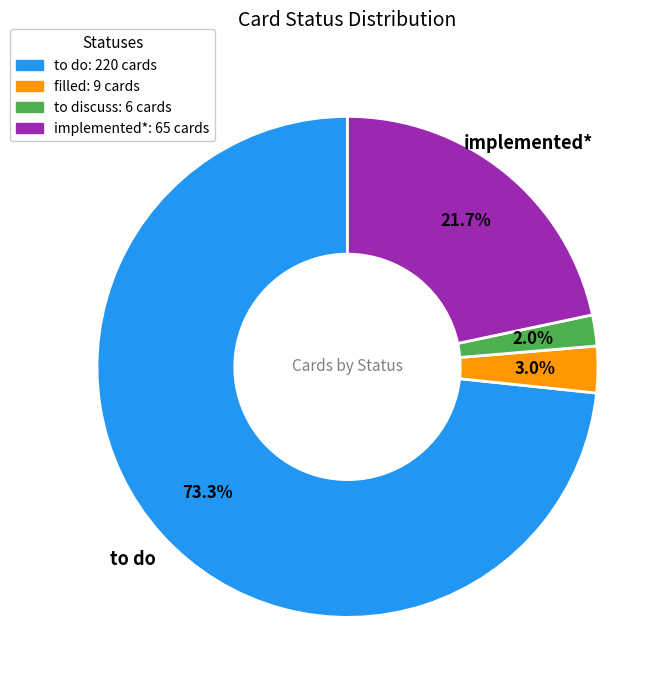

How many slices are in this pie chart?

4